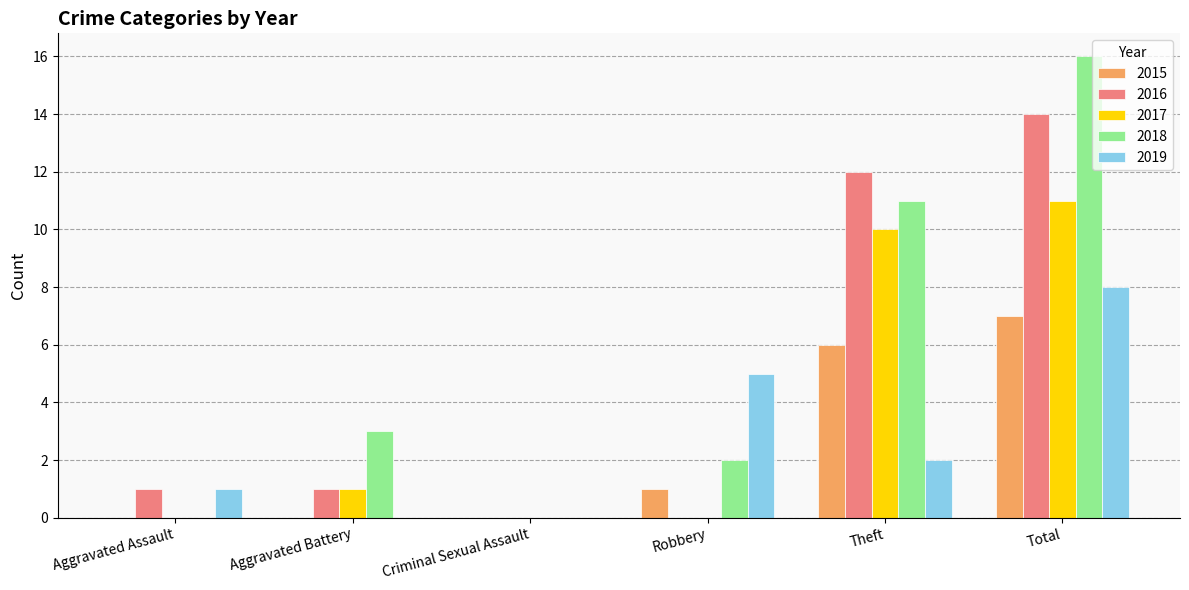

How many data points does each series have?

6